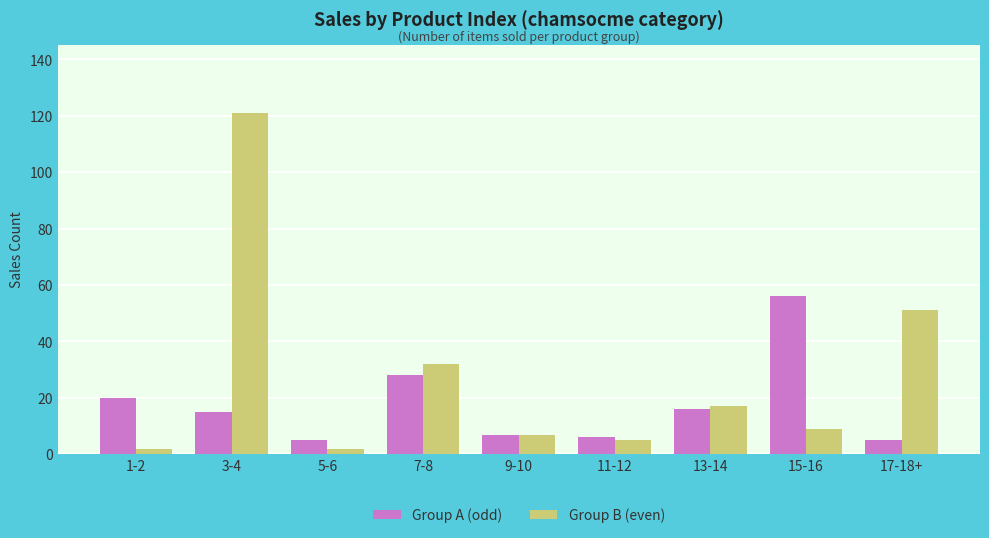

How many values in the Group B (even) series are below 9?

4